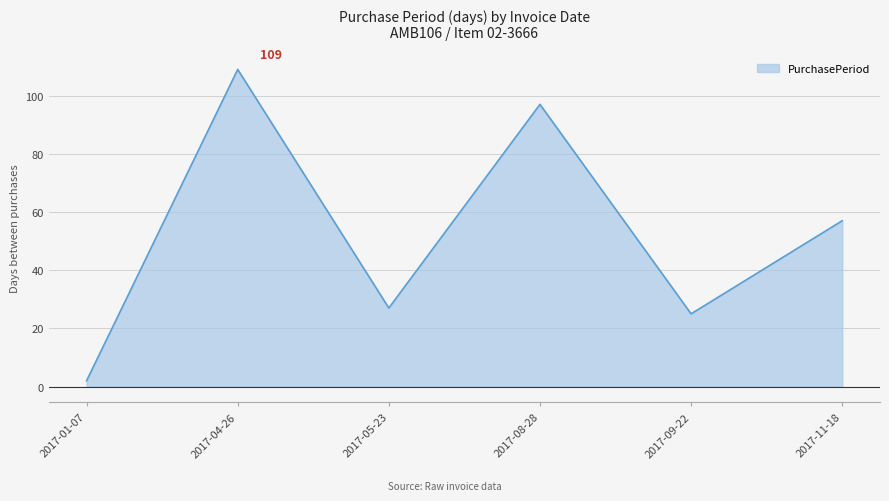

What position from the right is 2017-08-28?

3